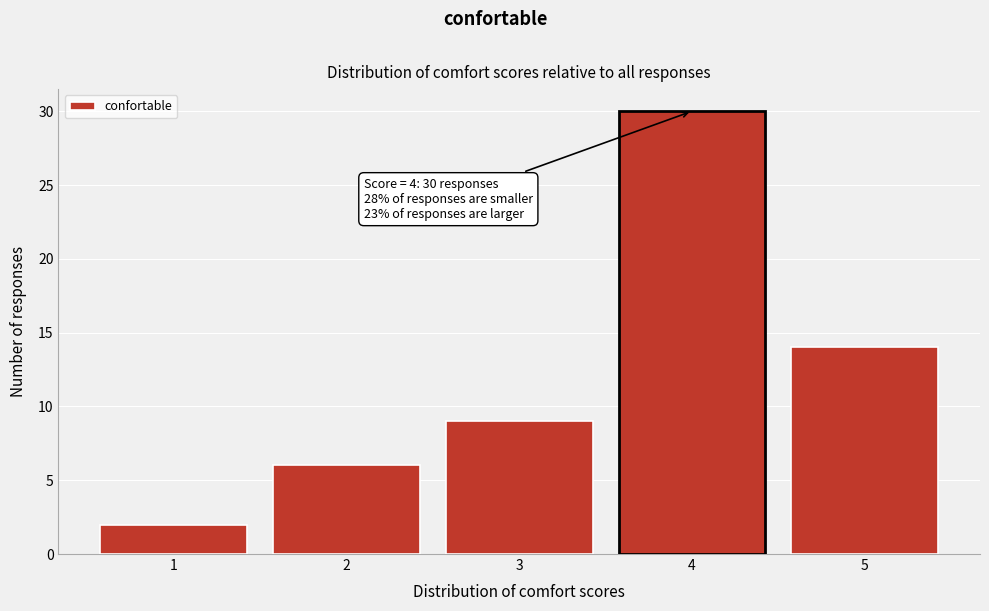

Reading left to right, list all the values displayed in this chart.

2	6	9	30	14